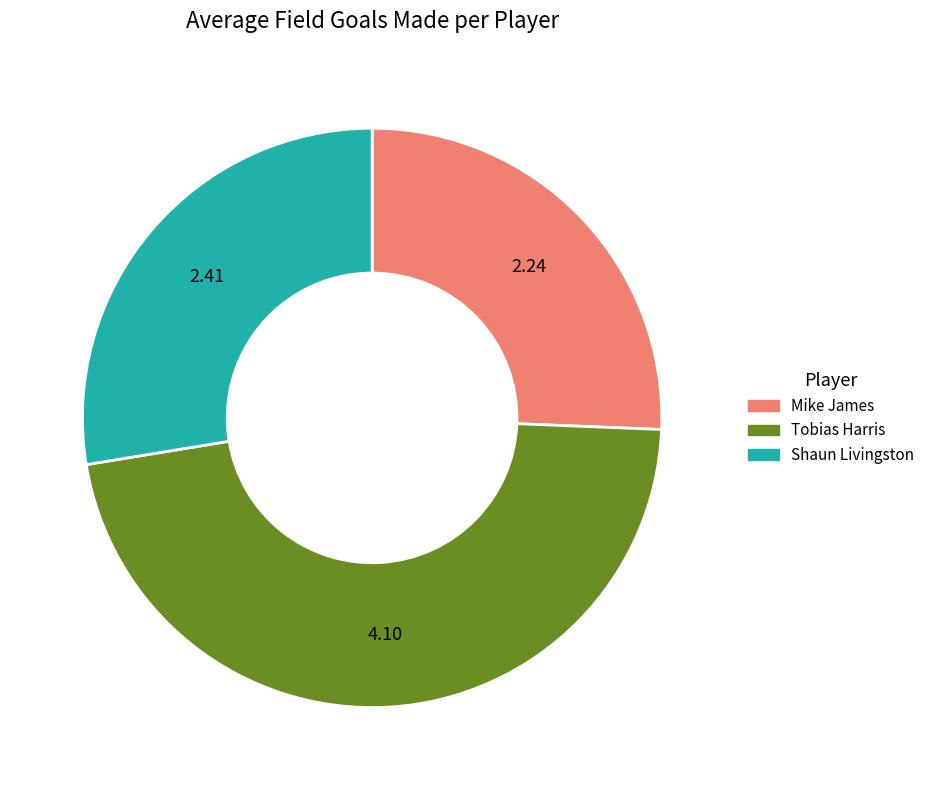

The Shaun Livingston slice represents 28% of the pie. True or false?

True